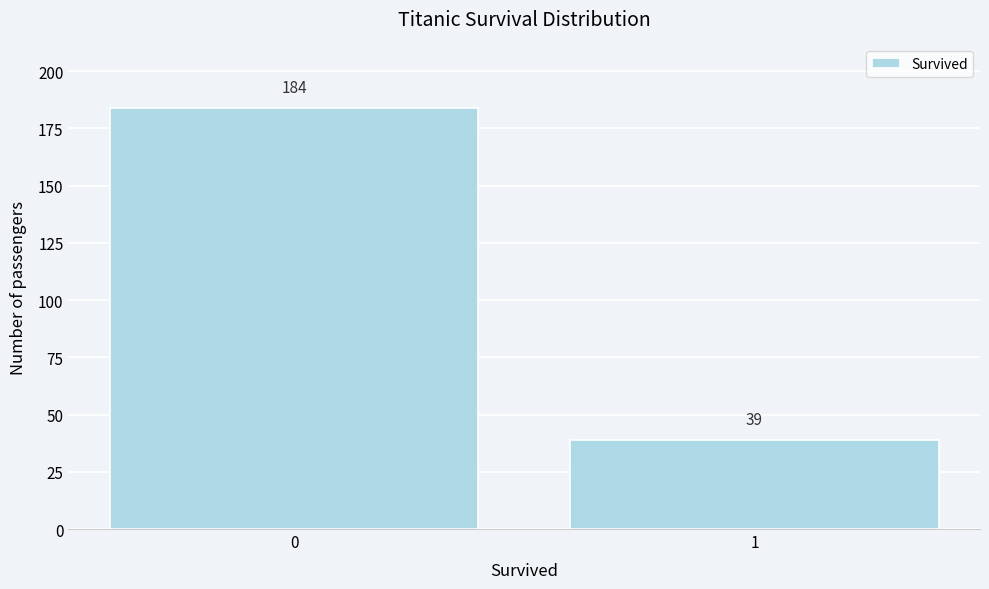

Reading left to right, transcribe all the data shown in this chart.

184	39